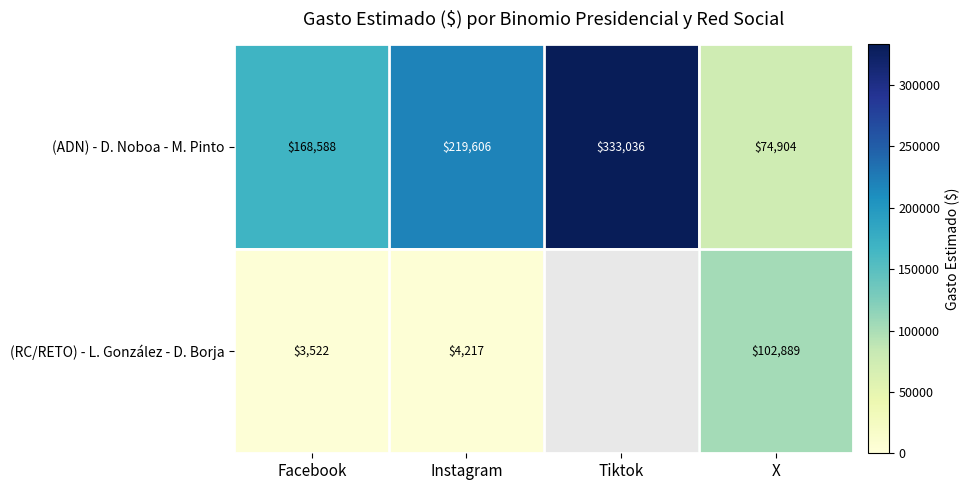

What is the total value across all series at X?

177793.0